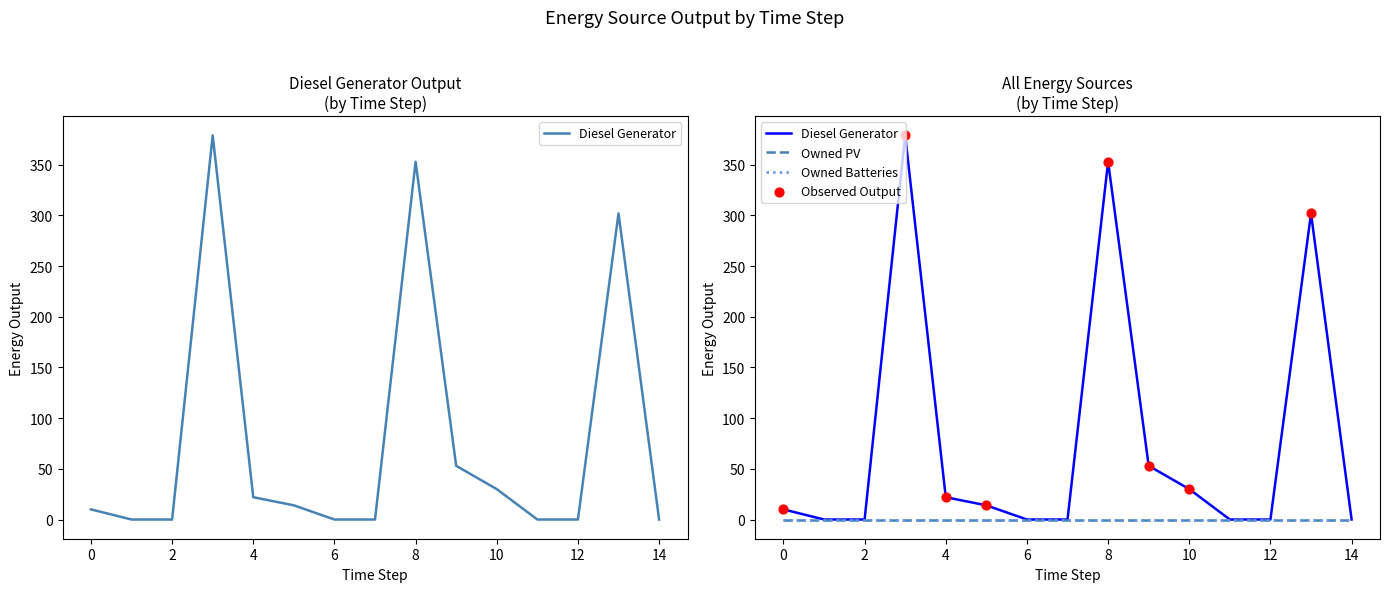

Which series has the largest Y range (max minus min)?

Diesel Generator